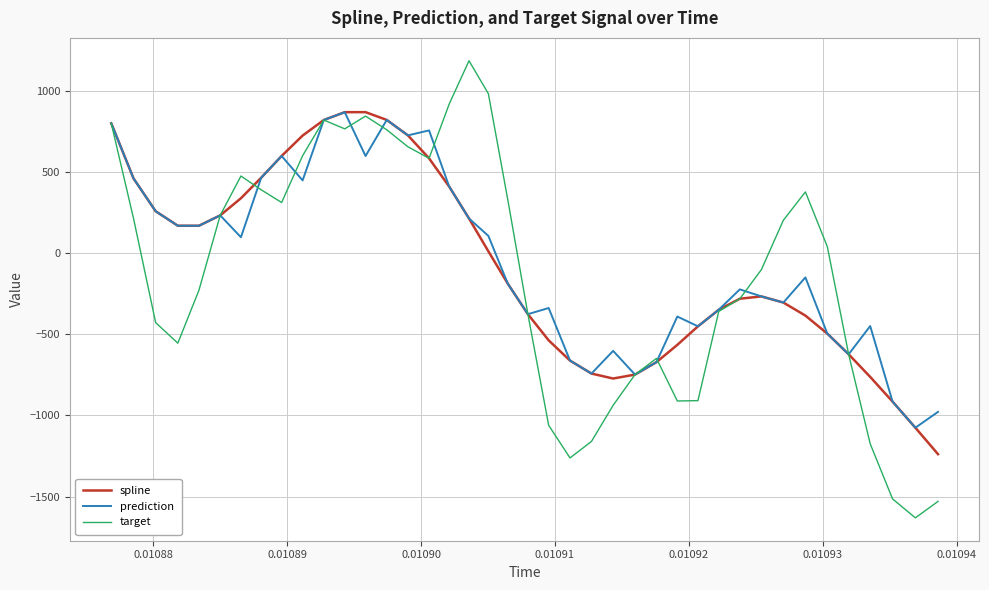

Which series has the largest range (max minus min)?

target